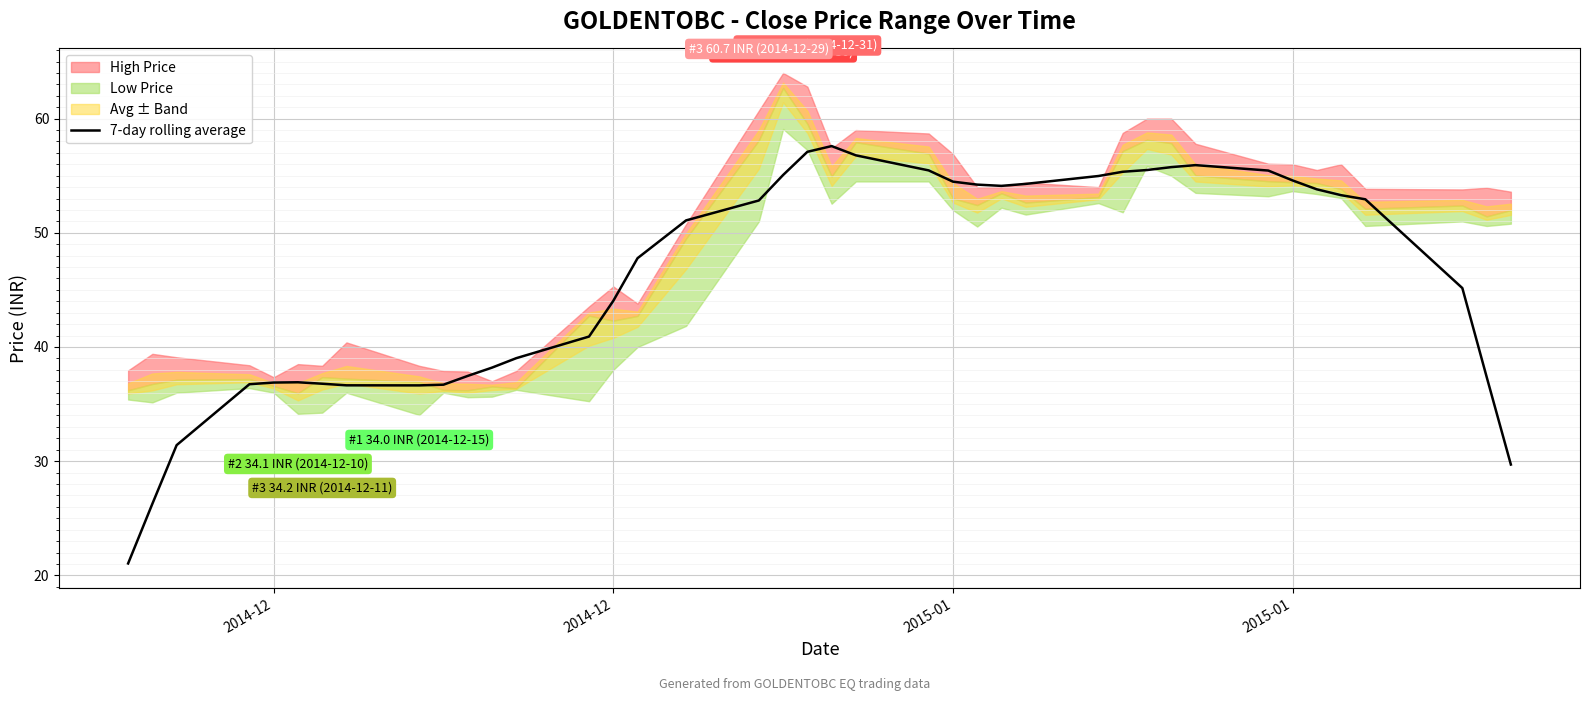

The value at 39 is 13.1. True or false?

False